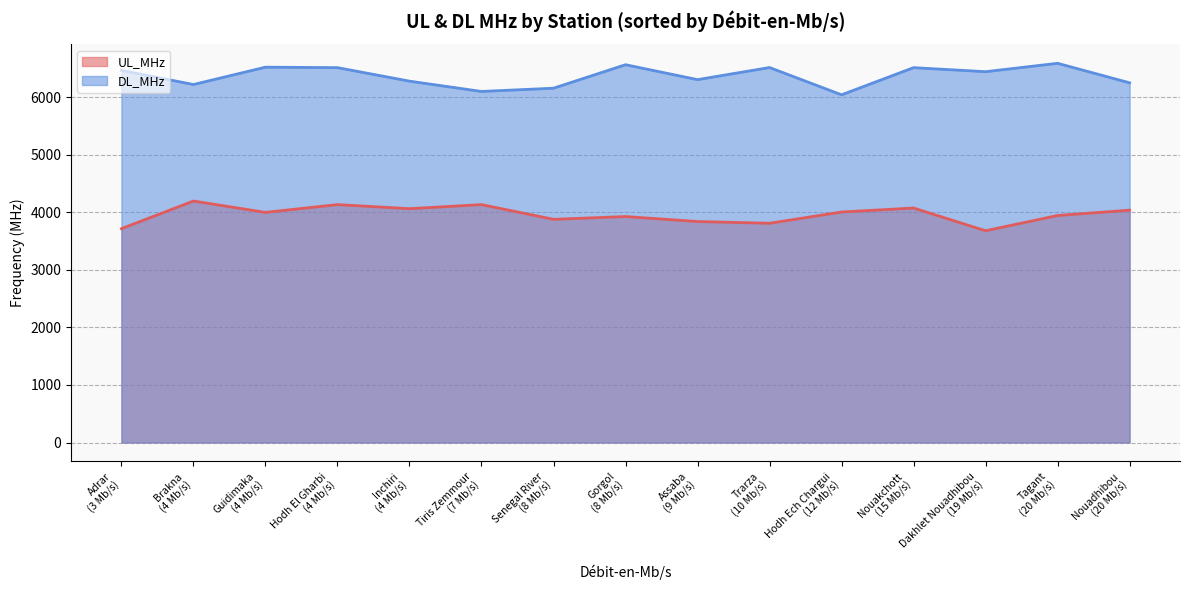

At which category is the sum across all series the highest?

Hodh El Gharbi